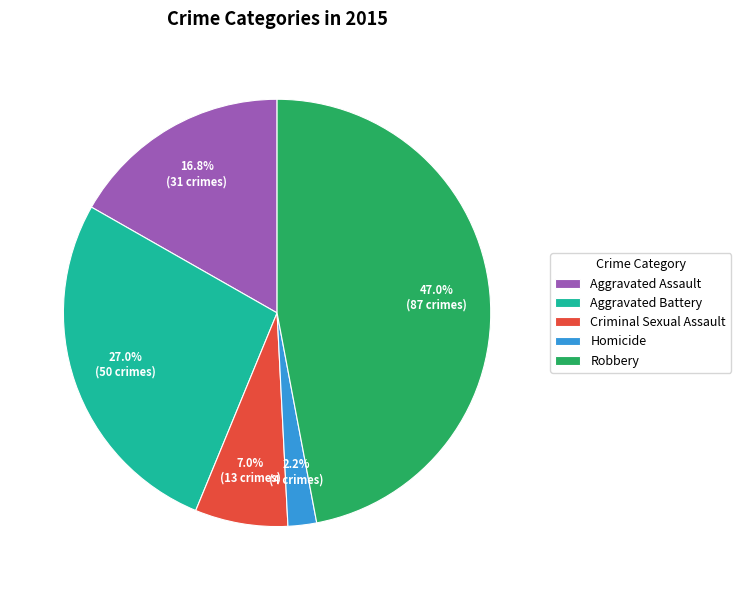

To the nearest percent, what is the combined percentage of Aggravated Assault and Robbery?

64%